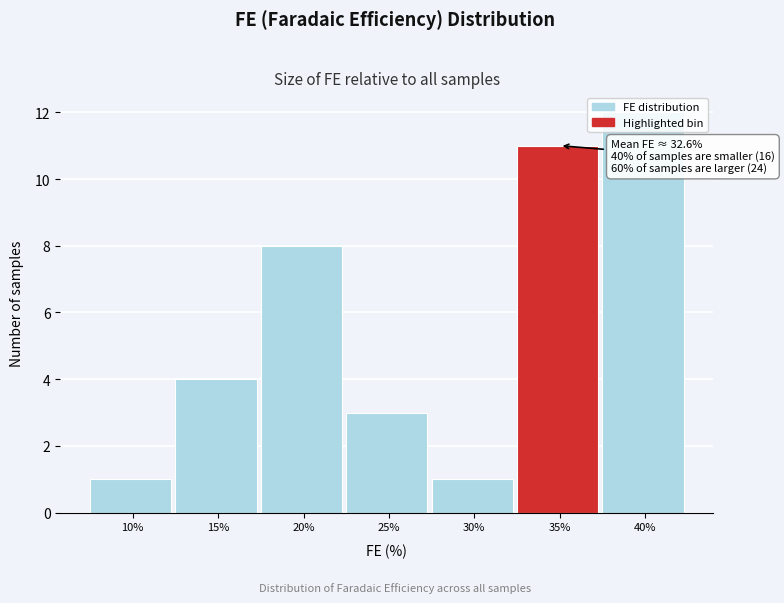

What is the sum of the values at 15% and 35%?

15